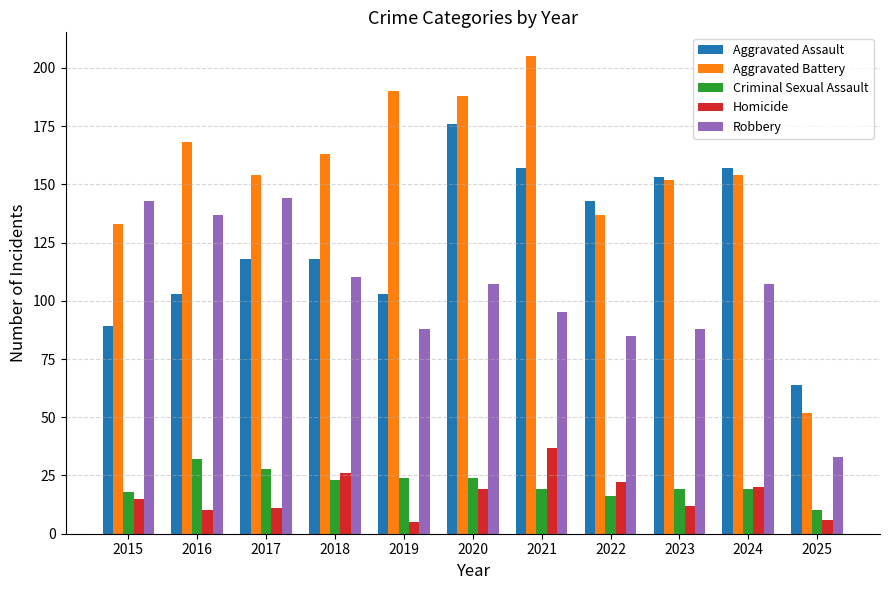

Which series has the largest range (max minus min)?

Aggravated Battery